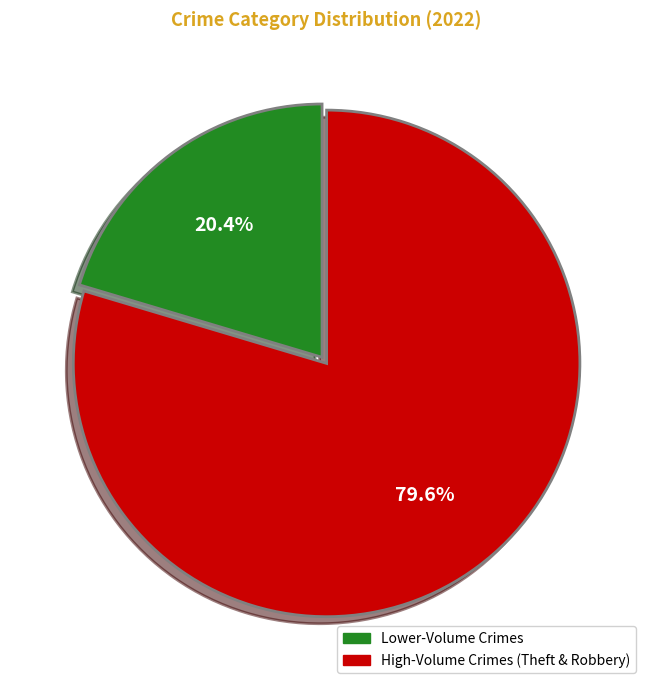

Is there a majority slice in this chart?

Yes